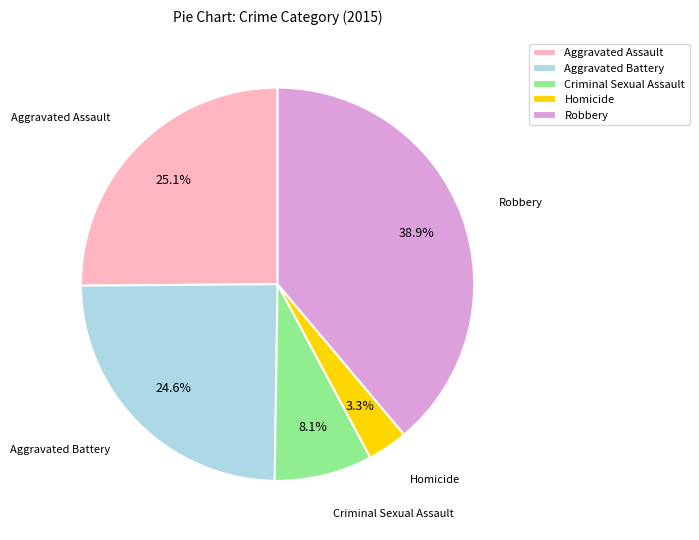

Which slice is the largest?

Robbery